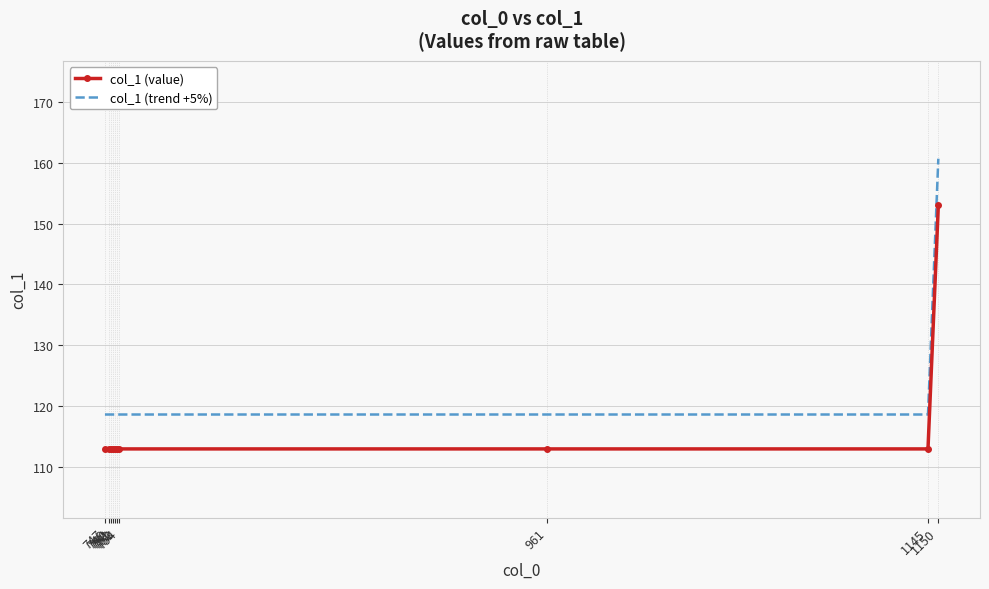

The col_1 (value) series shows 113.0 at 753. True or false?

True